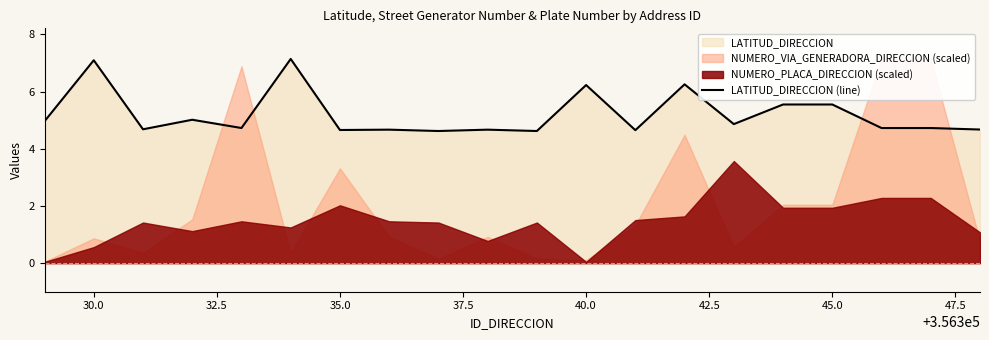

What is the difference between the maximum and minimum values?

2.5